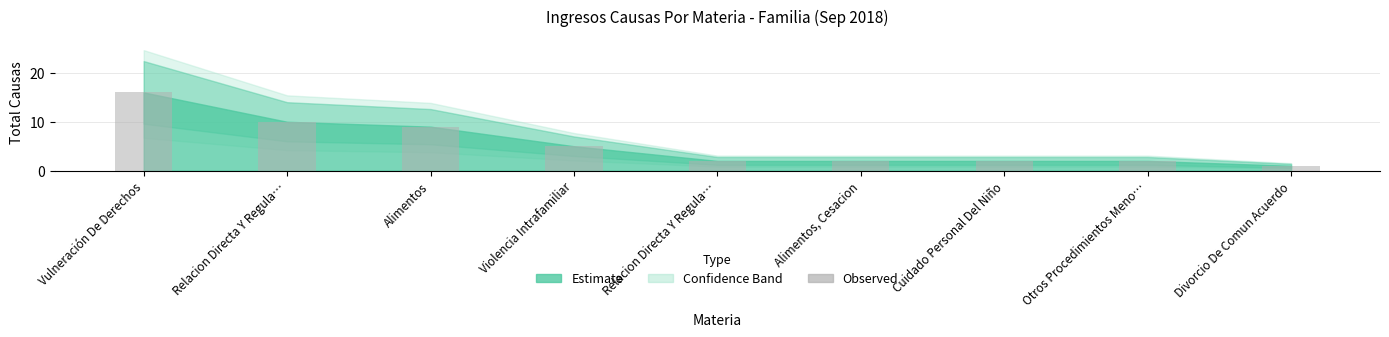

What is the change in value from Cuidado Personal Del Niño to Divorcio De Comun Acuerdo?

-1